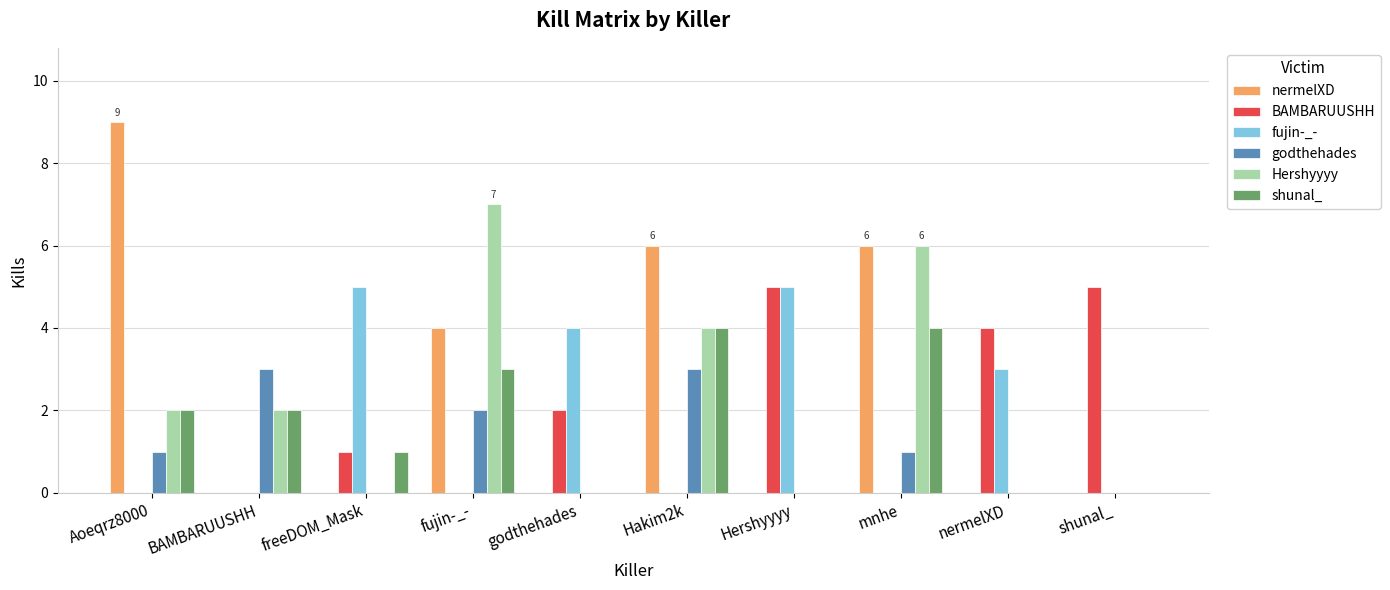

Reading left to right, extract all data points from this chart.

nermelXD: 9	0	0	4	0	6	0	6	0	0
BAMBARUUSHH: 0	0	1	0	2	0	5	0	4	5
fujin-_-: 0	0	5	0	4	0	5	0	3	0
godthehades: 1	3	0	2	0	3	0	1	0	0
Hershyyyy: 2	2	0	7	0	4	0	6	0	0
shunal_: 2	2	1	3	0	4	0	4	0	0